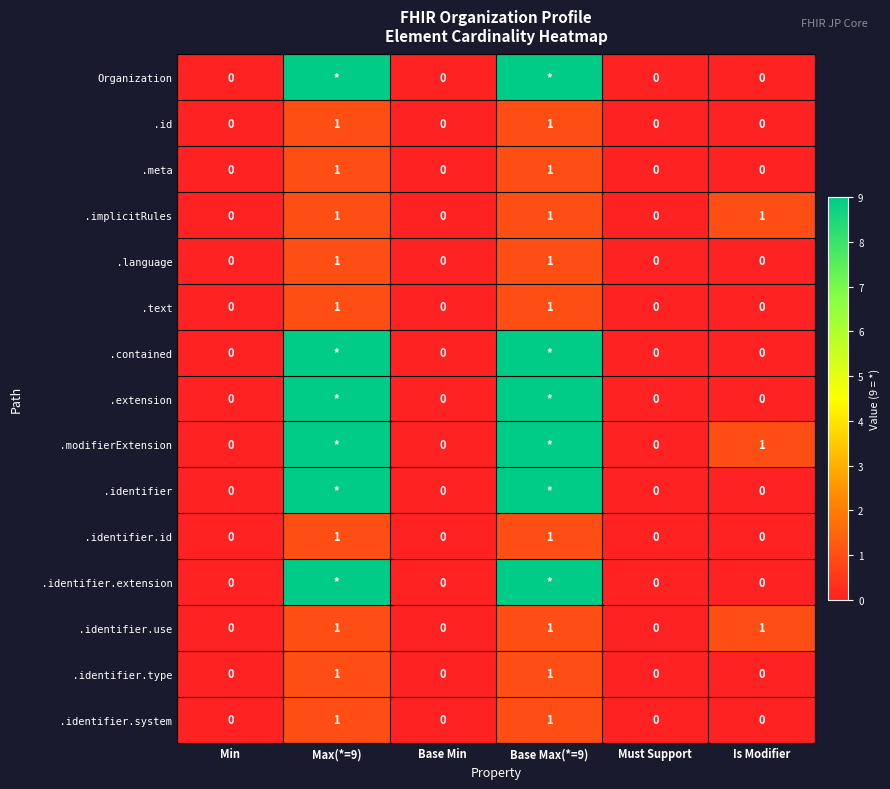

Read the .meta value at Base Max(*=9).

1